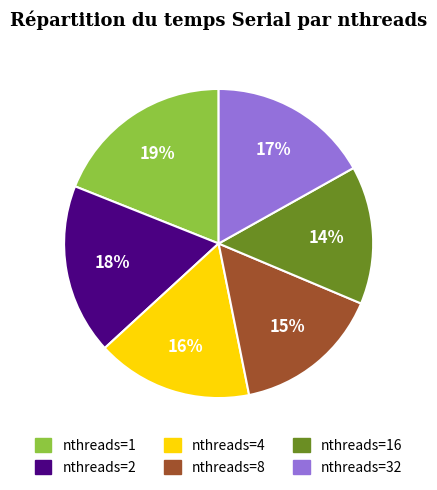

Does nthreads=16 represent more than half of the total?

No